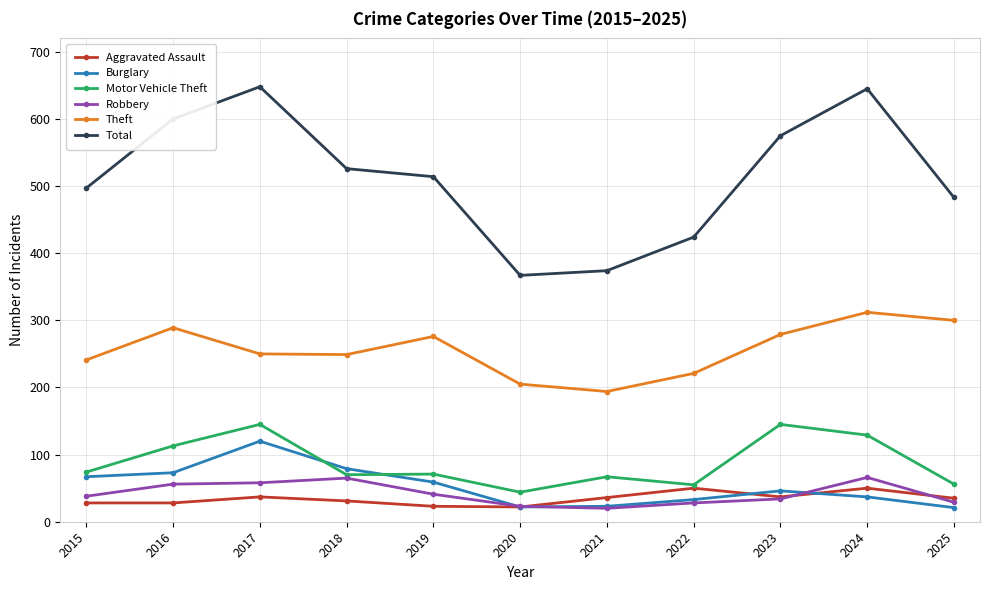

List the series in order of their peak value, lowest first.

Aggravated Assault, Robbery, Burglary, Motor Vehicle Theft, Theft, Total